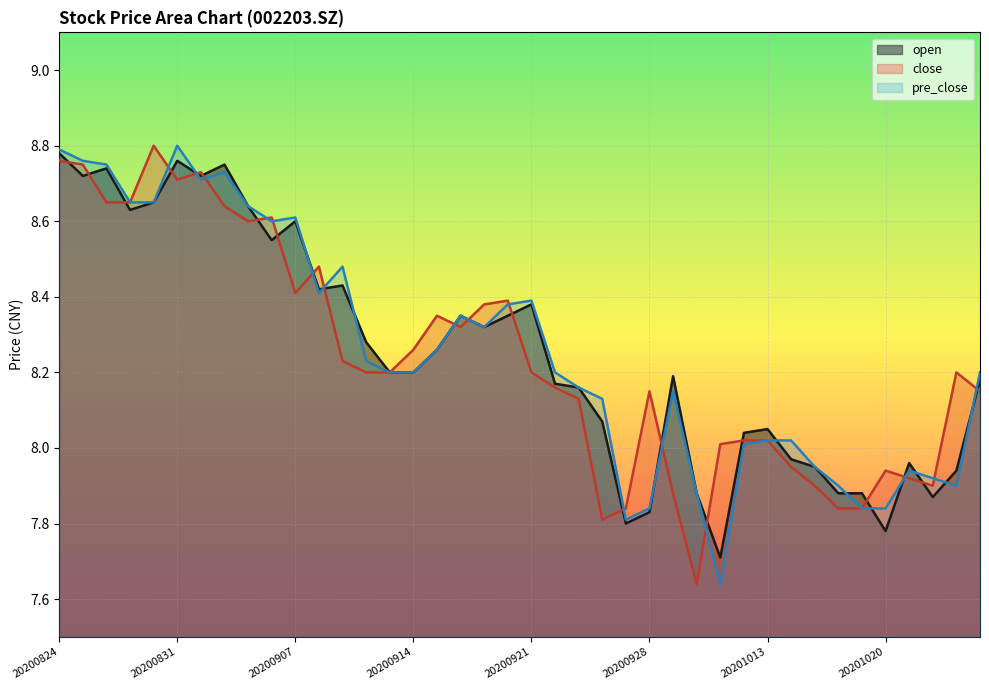

Reading left to right, extract all data points from this chart.

open: 20200824=8.8	20200825=8.7	20200826=8.7	20200827=8.6	20200828=8.7	20200831=8.8	20200901=8.7	20200902=8.8	20200903=8.6	20200904=8.6	20200907=8.6	20200908=8.4	20200909=8.4	20200910=8.3	20200911=8.2	20200914=8.2	20200915=8.3	20200916=8.3	20200917=8.3	20200918=8.3	20200921=8.4	20200922=8.2	20200923=8.2	20200924=8.1	20200925=7.8	20200928=7.8	20200929=8.2	20200930=7.9	20201009=7.7	20201012=8.0	20201013=8.1	20201014=8.0	20201015=8.0	20201016=7.9	20201019=7.9	20201020=7.8	20201021=8.0	20201022=7.9	20201023=7.9	20201026=8.2
close: 20200824=8.8	20200825=8.8	20200826=8.7	20200827=8.7	20200828=8.8	20200831=8.7	20200901=8.7	20200902=8.6	20200903=8.6	20200904=8.6	20200907=8.4	20200908=8.5	20200909=8.2	20200910=8.2	20200911=8.2	20200914=8.3	20200915=8.3	20200916=8.3	20200917=8.4	20200918=8.4	20200921=8.2	20200922=8.2	20200923=8.1	20200924=7.8	20200925=7.8	20200928=8.2	20200929=7.9	20200930=7.6	20201009=8.0	20201012=8.0	20201013=8.0	20201014=8.0	20201015=7.9	20201016=7.8	20201019=7.8	20201020=7.9	20201021=7.9	20201022=7.9	20201023=8.2	20201026=8.2
pre_close: 20200824=8.8	20200825=8.8	20200826=8.8	20200827=8.7	20200828=8.7	20200831=8.8	20200901=8.7	20200902=8.7	20200903=8.6	20200904=8.6	20200907=8.6	20200908=8.4	20200909=8.5	20200910=8.2	20200911=8.2	20200914=8.2	20200915=8.3	20200916=8.3	20200917=8.3	20200918=8.4	20200921=8.4	20200922=8.2	20200923=8.2	20200924=8.1	20200925=7.8	20200928=7.8	20200929=8.2	20200930=7.9	20201009=7.6	20201012=8.0	20201013=8.0	20201014=8.0	20201015=8.0	20201016=7.9	20201019=7.8	20201020=7.8	20201021=7.9	20201022=7.9	20201023=7.9	20201026=8.2